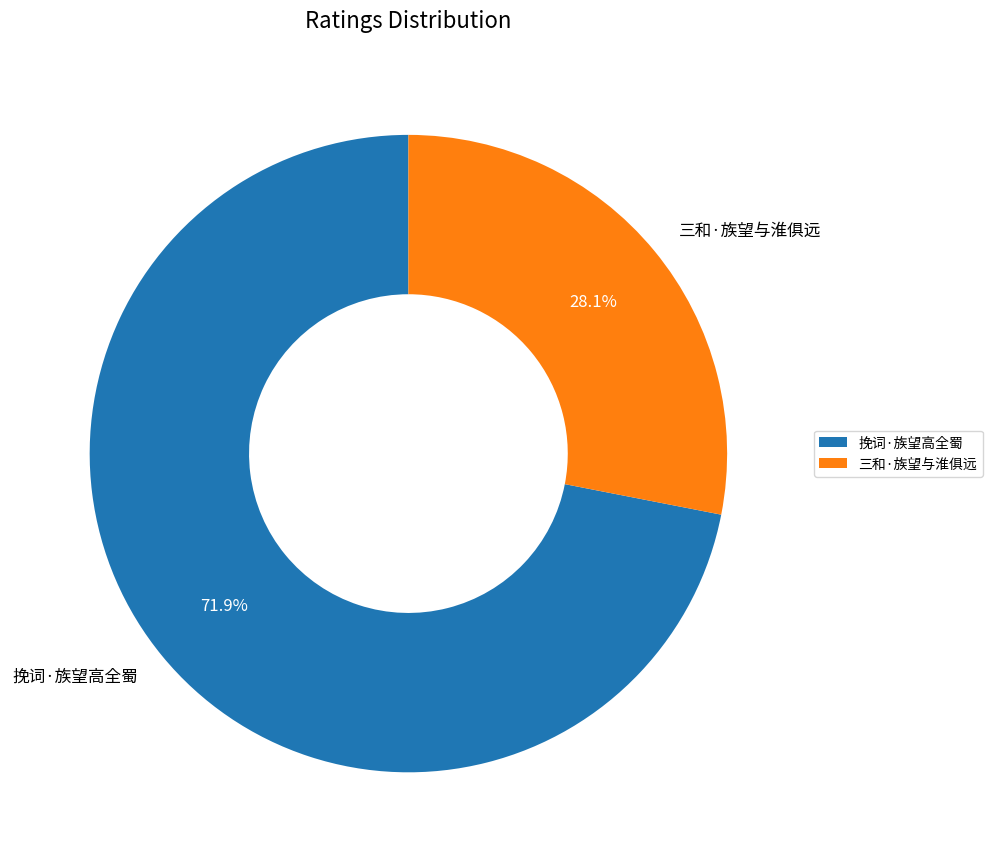

Is there a majority slice in this chart?

Yes